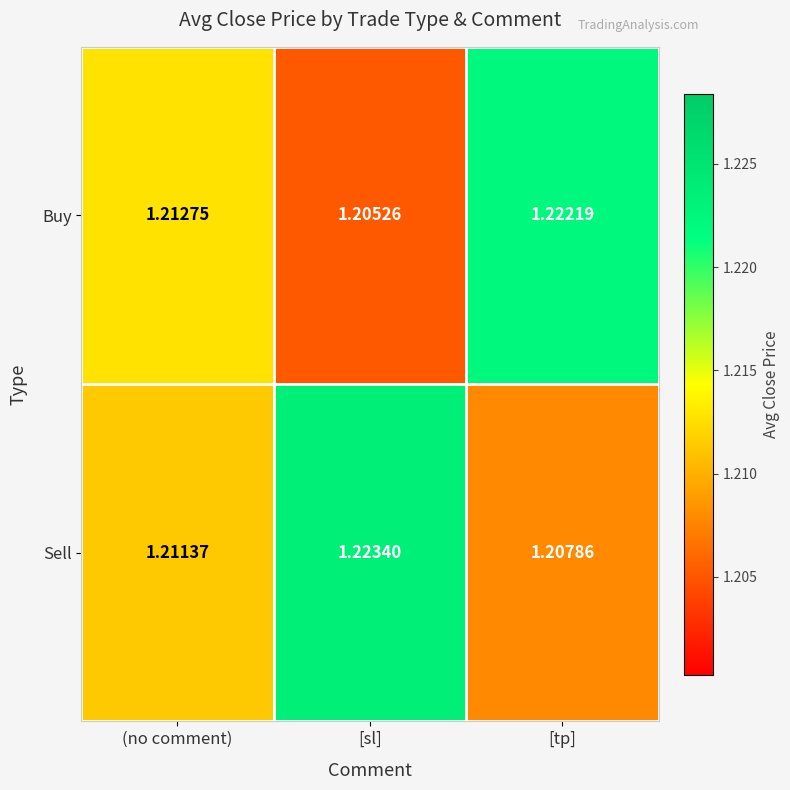

Count the number of data series in this chart.

2